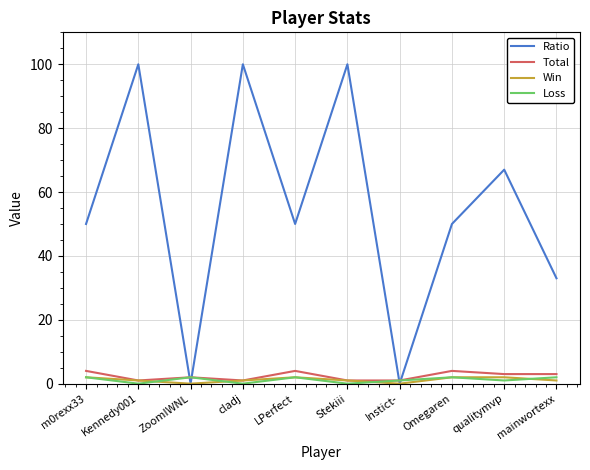

Is it true that Ratio equals 84 at Omegaren?

False